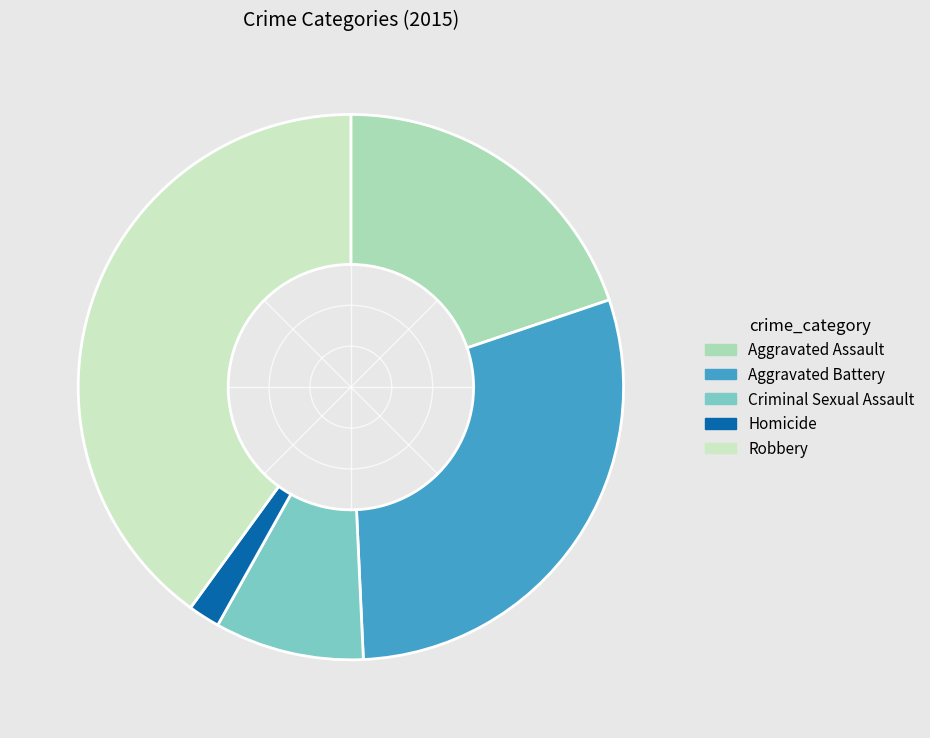

Is Robbery the majority of the pie?

No